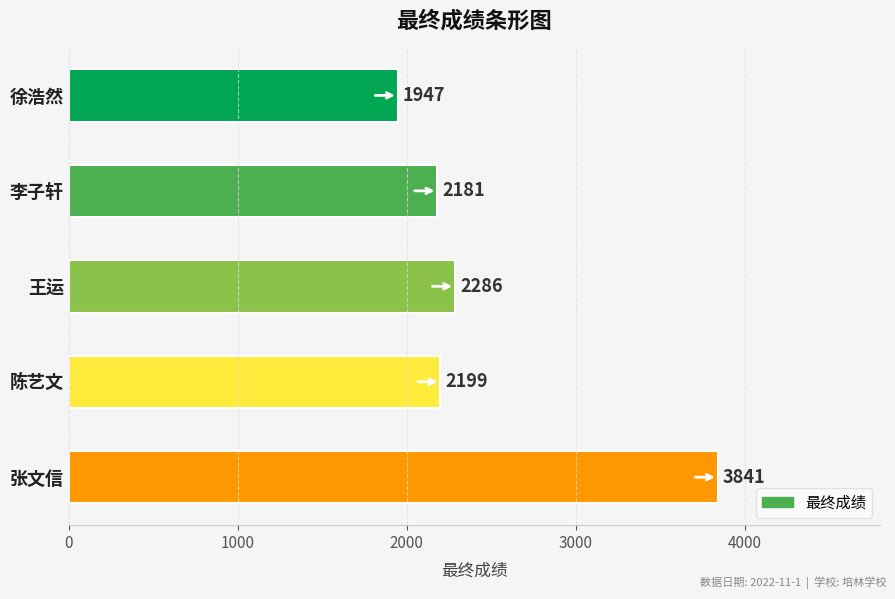

List the labels in order of value, smallest first.

徐浩然, 李子轩, 陈艺文, 王运, 张文信